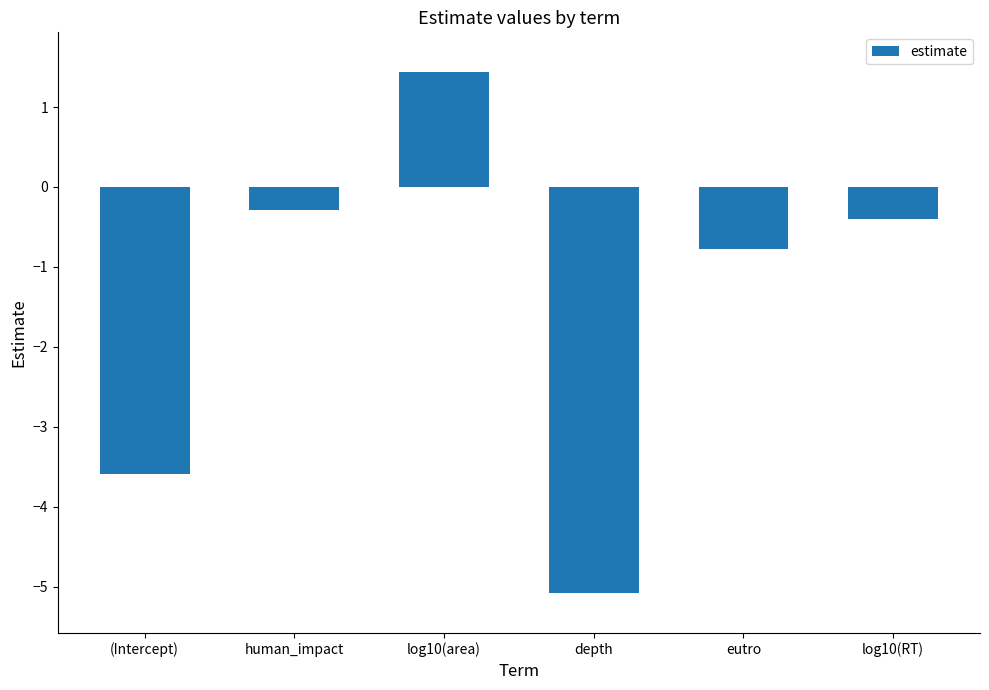

Reading left to right, extract all data points from this chart.

(Intercept)=-3.6	human_impact=-0.3	log10(area)=1.4	depth=-5.1	eutro=-0.8	log10(RT)=-0.4